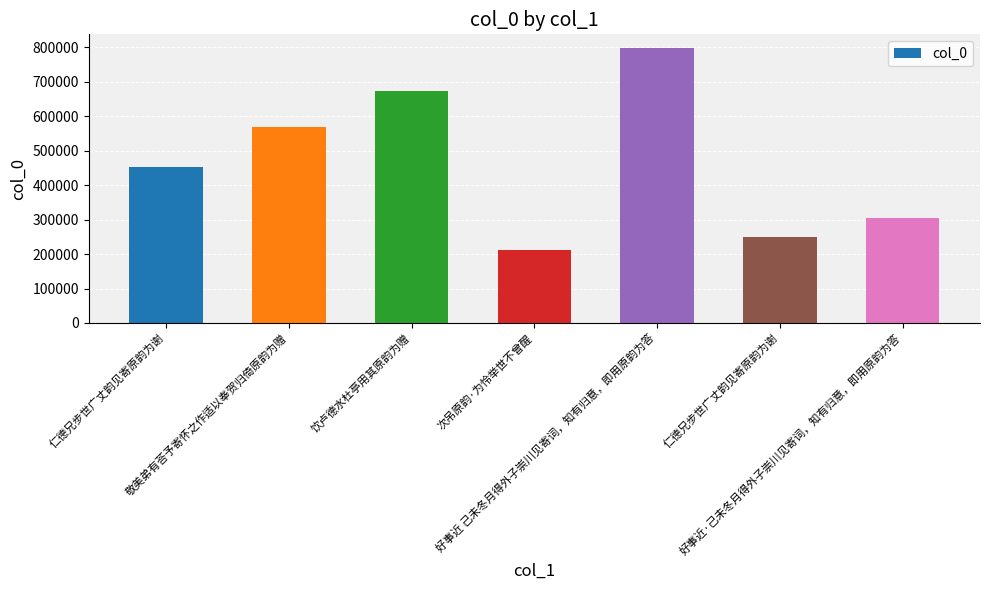

What is the difference between the second highest and minimum values?

461339